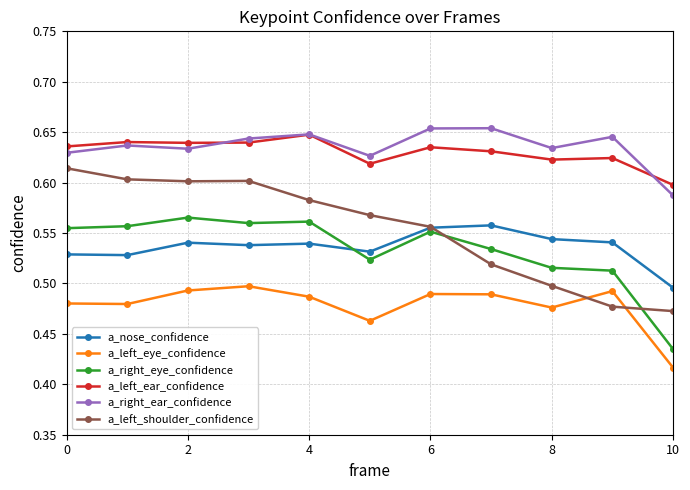

How many lines are shown in the chart?

6